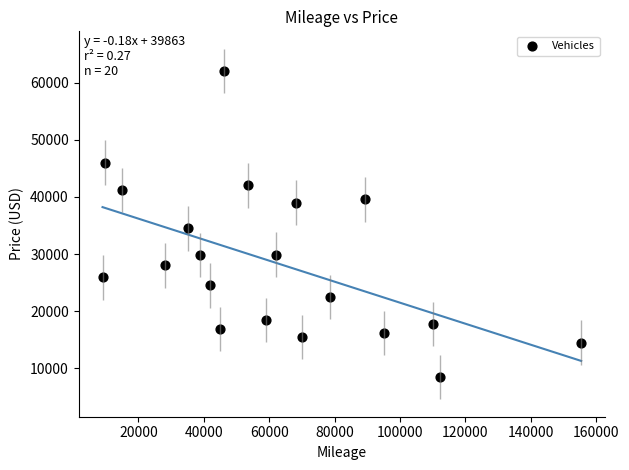

What Y value in the scatter plot is closest to 35250?

34500.0